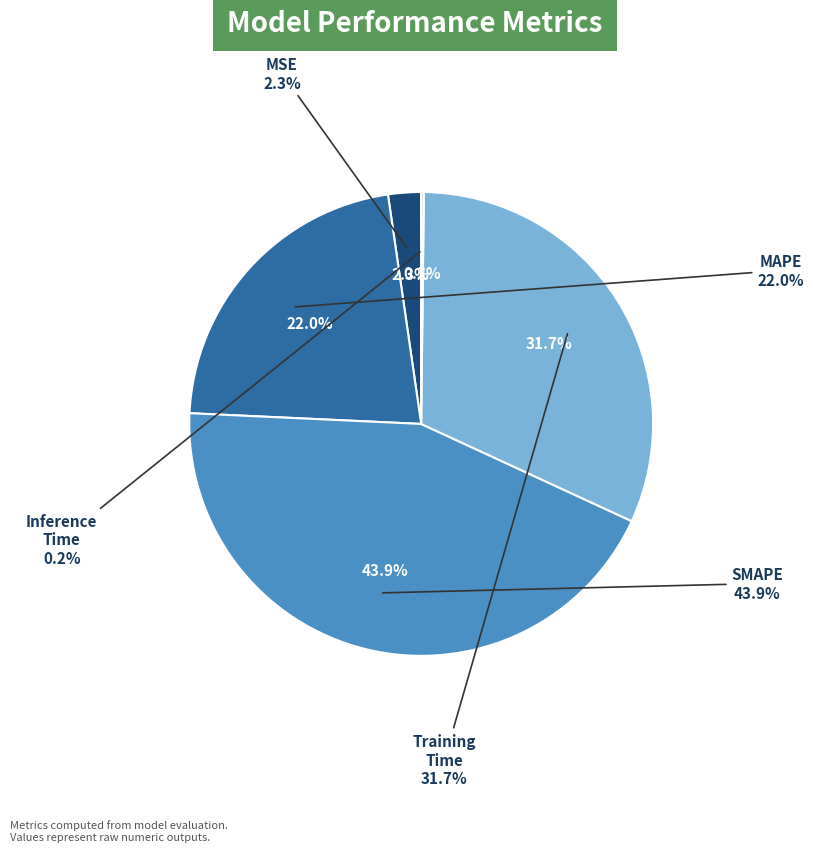

Which slice is the largest?

SMAPE